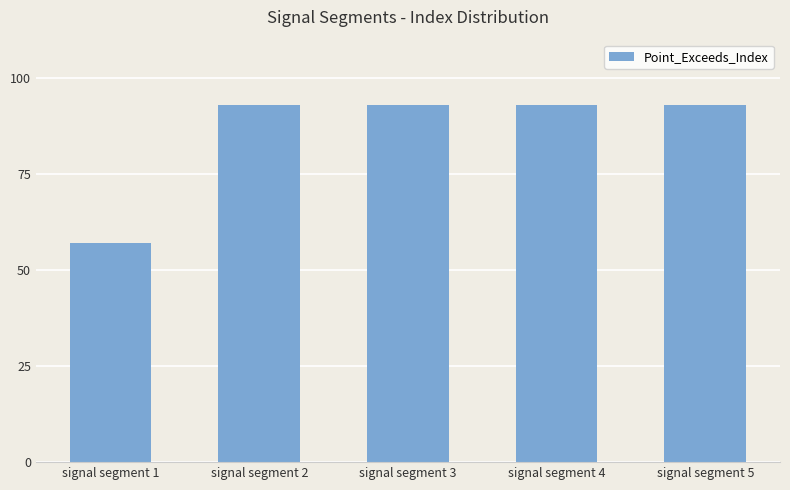

What is the difference between the maximum and minimum values?

36